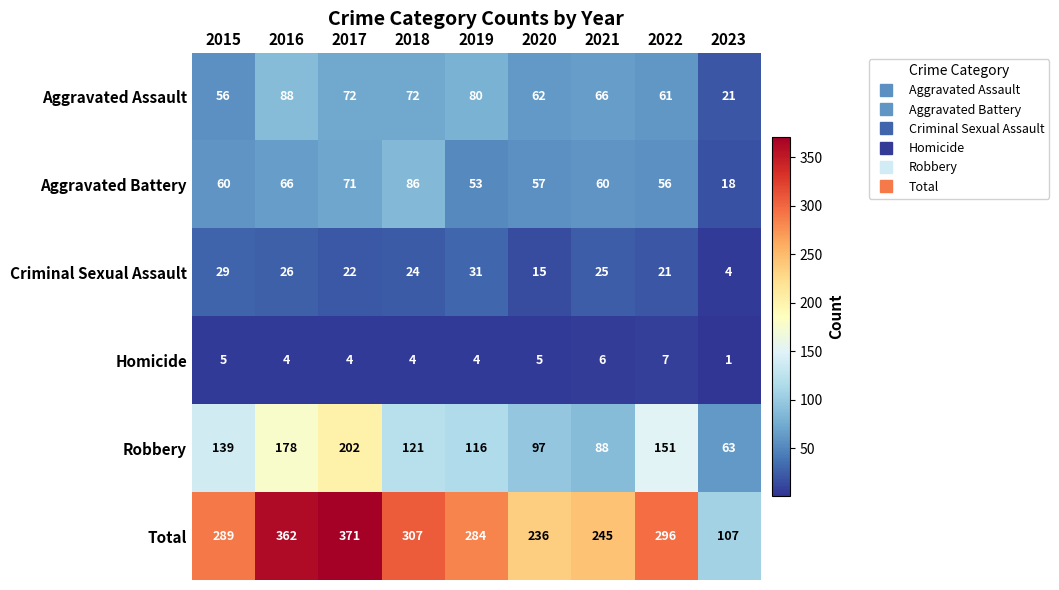

At how many categories does at least one series exceed 278?

6